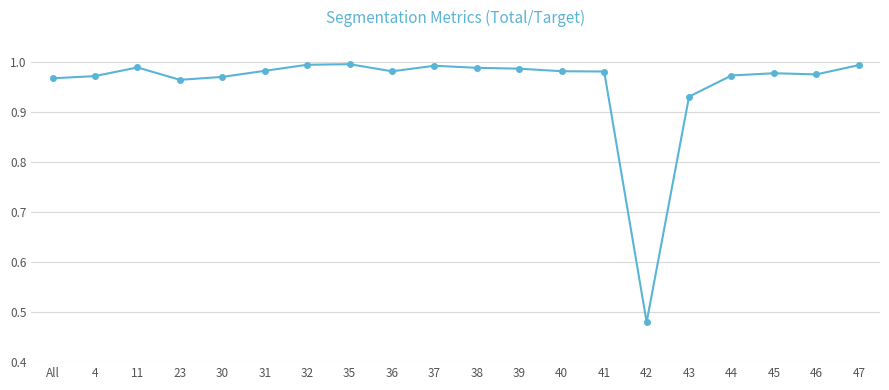

Where is the first local maximum?

11